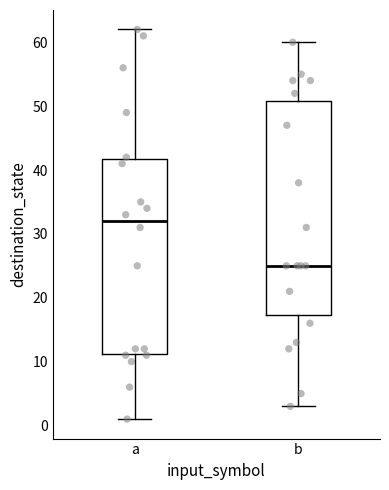

Reading left to right, transcribe this box plot: for each box, give where its median line is, the range the box spans, and where its two whiskers end, as read against the y-axis. The values are not printed on the chart, so give them approximately, as read against the axis.

a: median 32, box 11 to 42, whiskers 1 to 62
b: median 25, box 17 to 51, whiskers 3 to 60